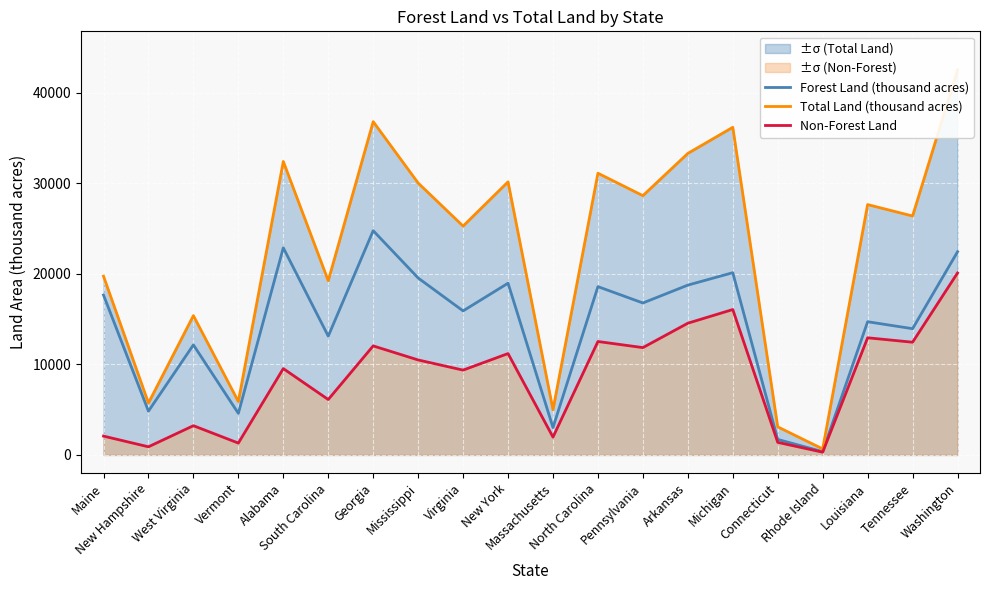

Where is Total Land (thousand acres) nearest to the value 21597?

Maine